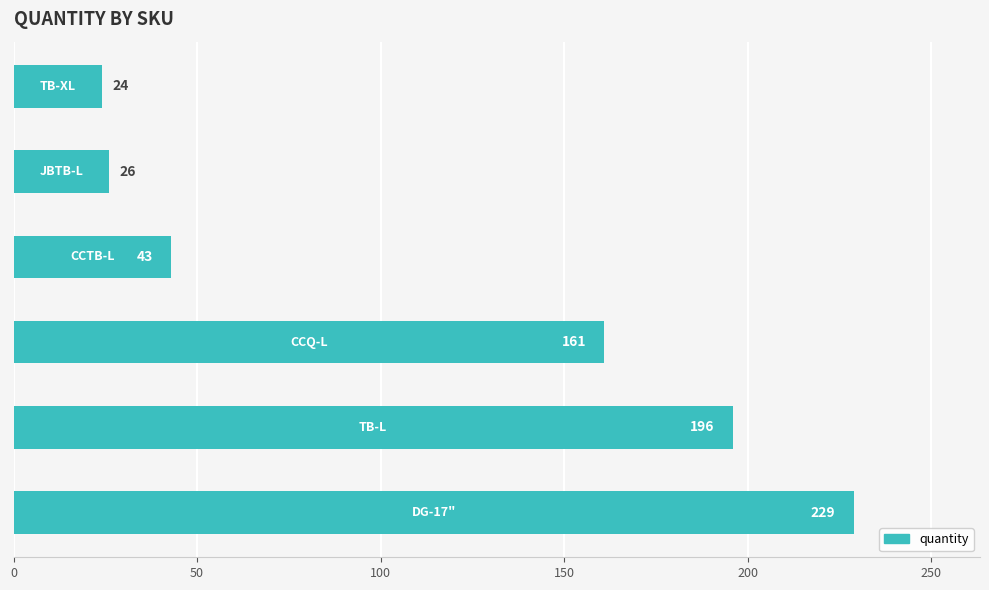

What is the difference between the second highest and second lowest values?

170